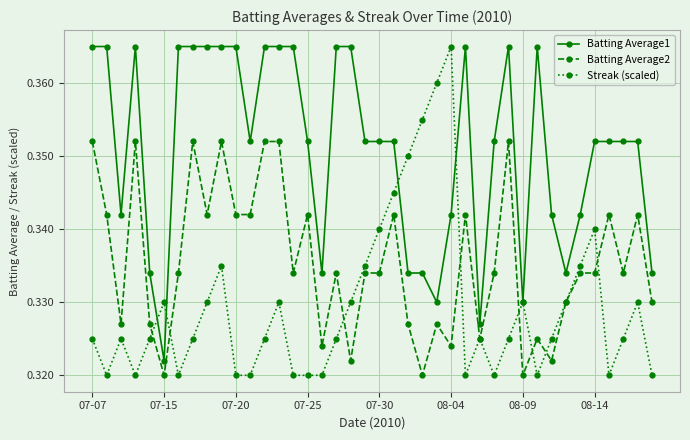

Which series has the largest range (max minus min)?

Streak (scaled)